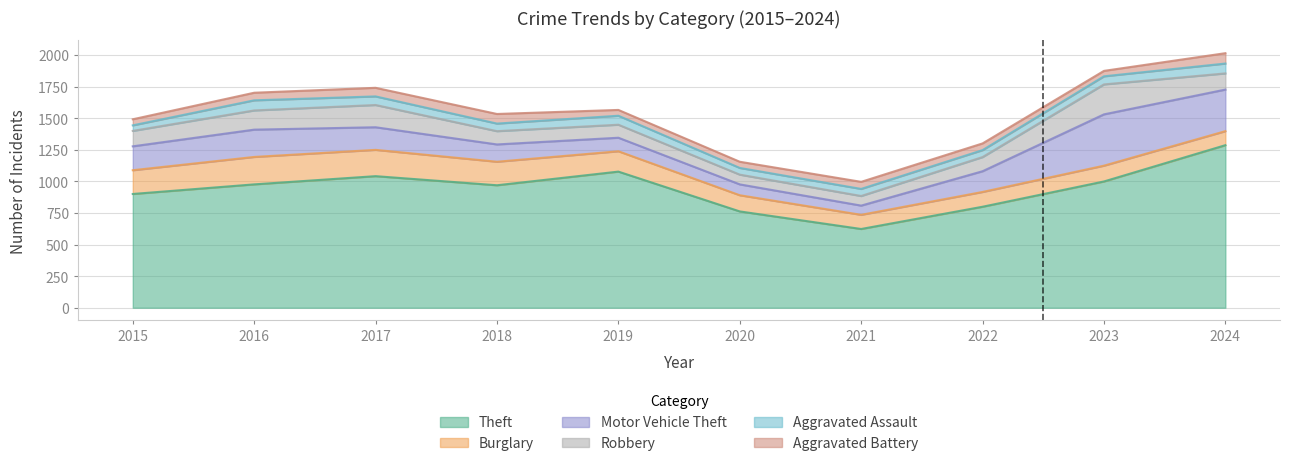

Does the chart display data point markers on the line(s)?

No